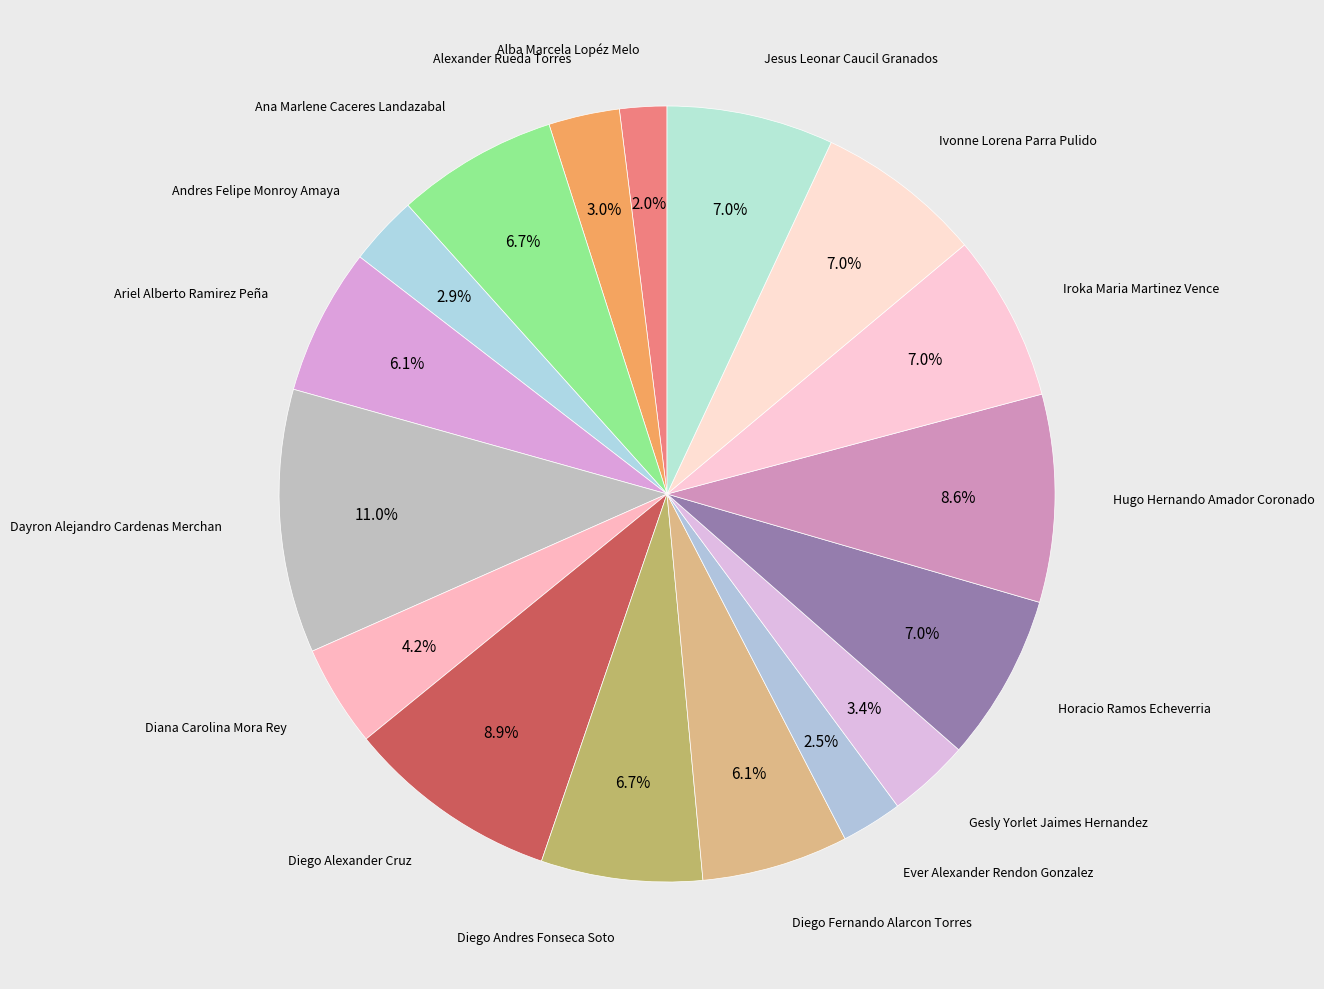

How many slices are in this pie chart?

17